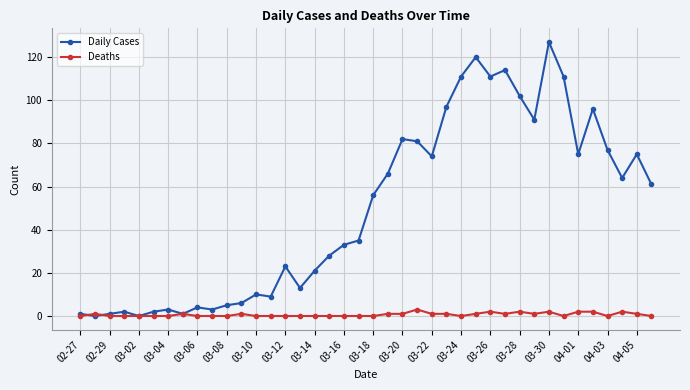

Which series has the largest range (max minus min)?

Daily Cases